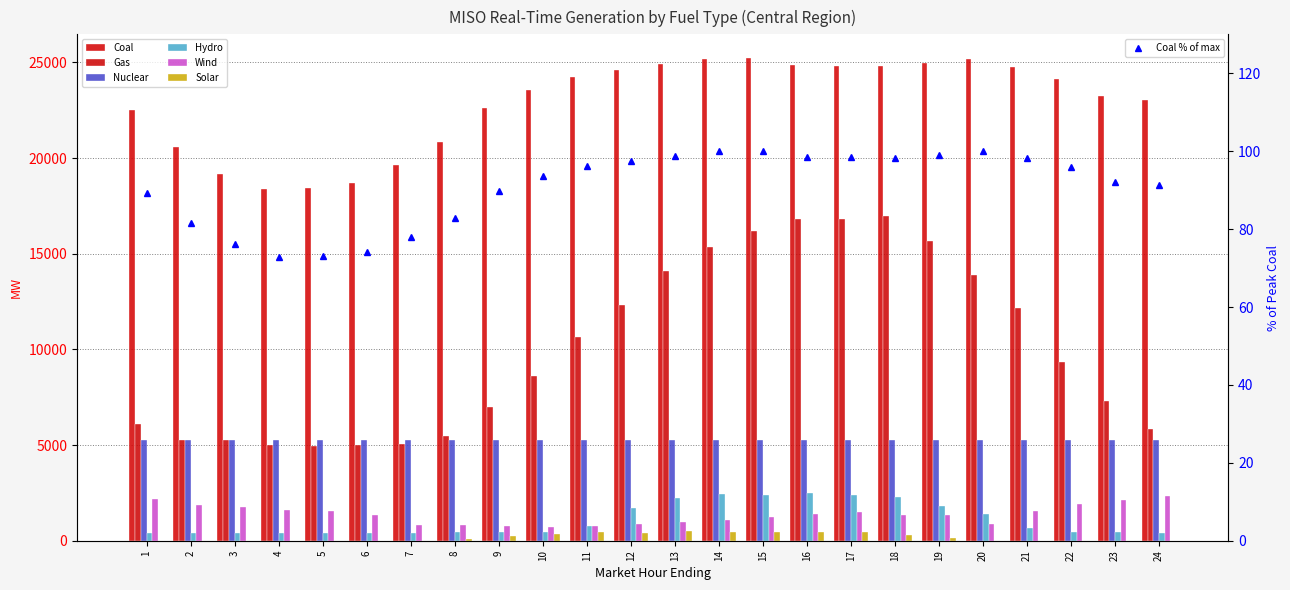

Reading left to right, what are all the values shown in this chart?

Coal: 22514.1	20585.7	19185.9	18363.9	18458.8	18675.3	19641.1	20862.8	22640.1	23579.1	24251.1	24596.0	24927.7	25199.5	25209.8	24849.0	24838.6	24792.4	24945.8	25191.1	24742.4	24154.9	23224.2	23029.7
Gas: 6122.3	5269.7	5242.0	5028.5	4948.3	4978.2	5046.2	5474.9	6980.1	8608.5	10631.7	12321.4	14098.1	15333.4	16215.2	16812.9	16824.5	16967.1	15688.7	13899.1	12139.2	9358.6	7327.5	5857.4
Nuclear: 5262.6	5263.2	5270.3	5272.4	5276.9	5281.5	5280.0	5283.2	5277.8	5275.1	5271.9	5264.3	5265.1	5262.9	5260.8	5256.9	5253.5	5250.8	5250.2	5250.3	5254.3	5259.0	5265.1	5269.7
Hydro: 402.4	403.1	405.9	405.2	404.9	406.3	411.7	438.9	441.7	449.9	744.0	1694.6	2232.3	2452.4	2400.4	2488.3	2398.5	2300.6	1818.3	1385.1	654.8	436.2	430.4	414.5
Wind: 2167.0	1861.0	1762.7	1623.1	1569.9	1333.7	840.5	839.3	751.7	727.8	785.3	882.9	978.2	1092.6	1223.8	1382.7	1476.7	1321.3	1326.6	888.5	1562.5	1922.2	2112.1	2323.7
Solar: 0.2	0.2	0.4	0.4	0.4	0.5	2.2	109.1	259.3	353.7	440.9	417.8	500.4	471.2	469.6	481.7	458.8	324.5	122.3	9.9	0.4	0.4	0.5	0.5